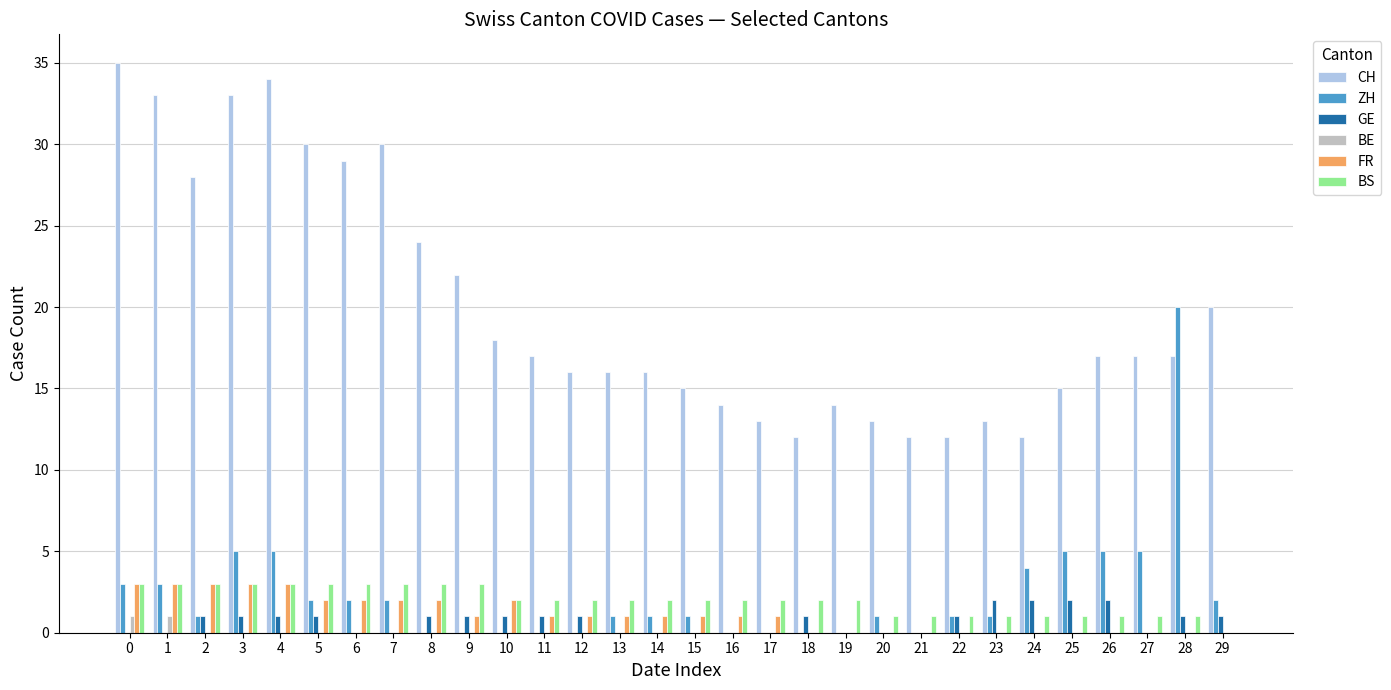

How many groups of bars are there?

30